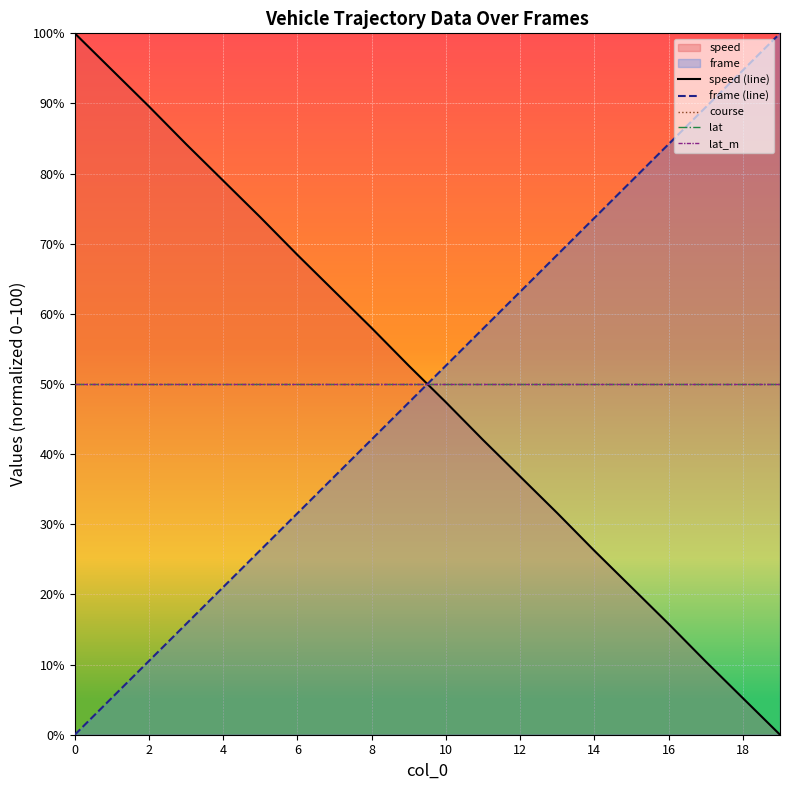

Is the value of lat at 10 greater than the value of speed (line) at 19?

Yes